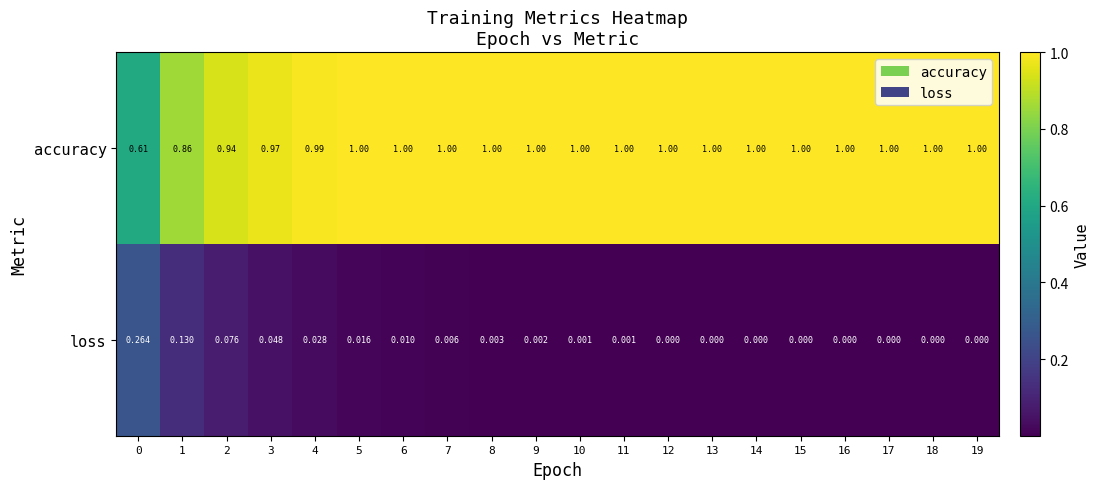

Which series has the largest total across all categories?

accuracy